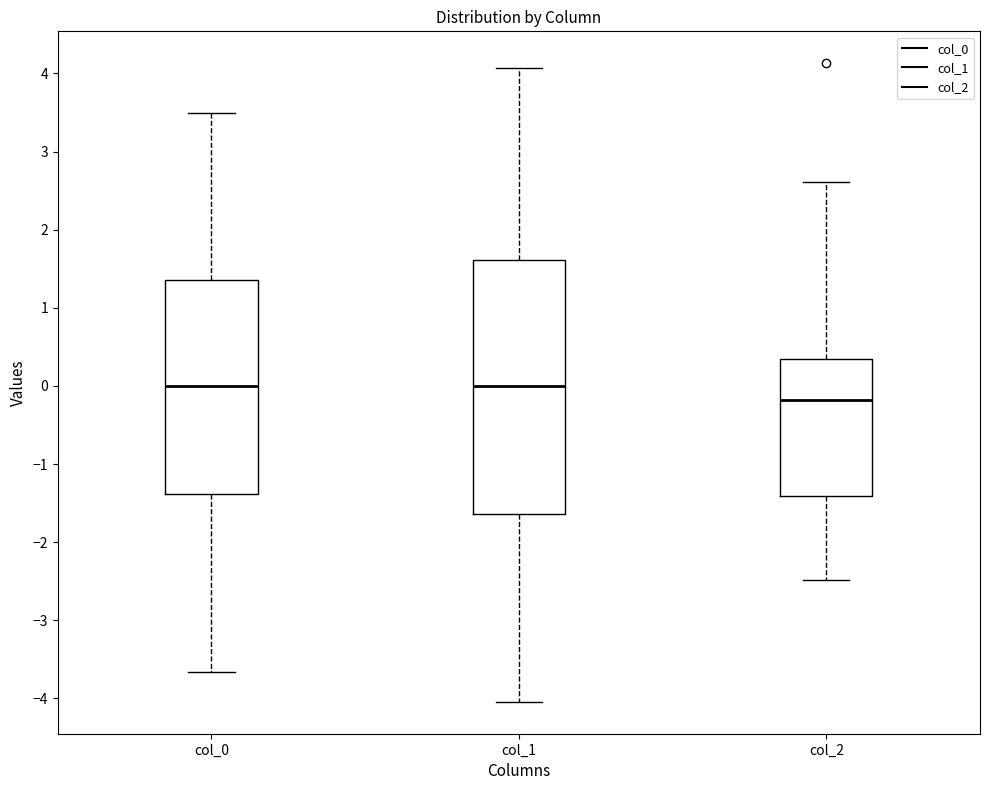

Which box is the tallest, from its lower edge to its upper edge?

col_1